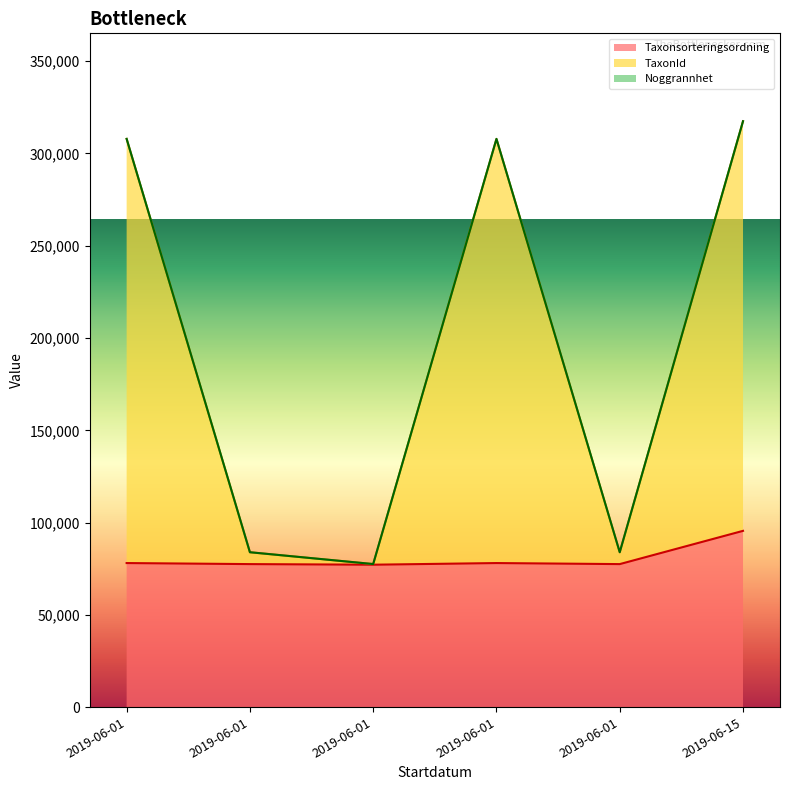

How many data points does each series have?

6